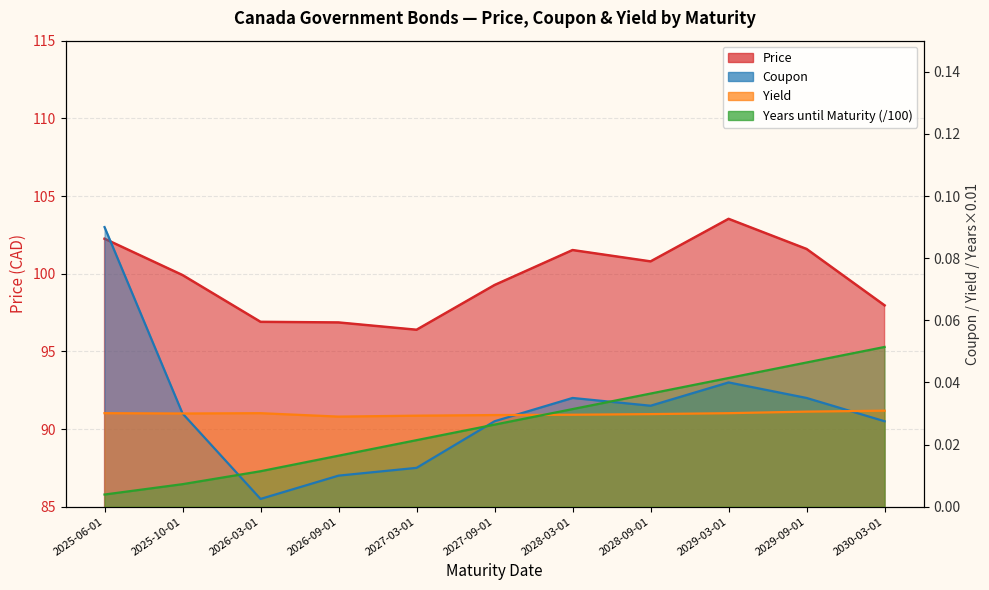

How many data points does each series have?

11